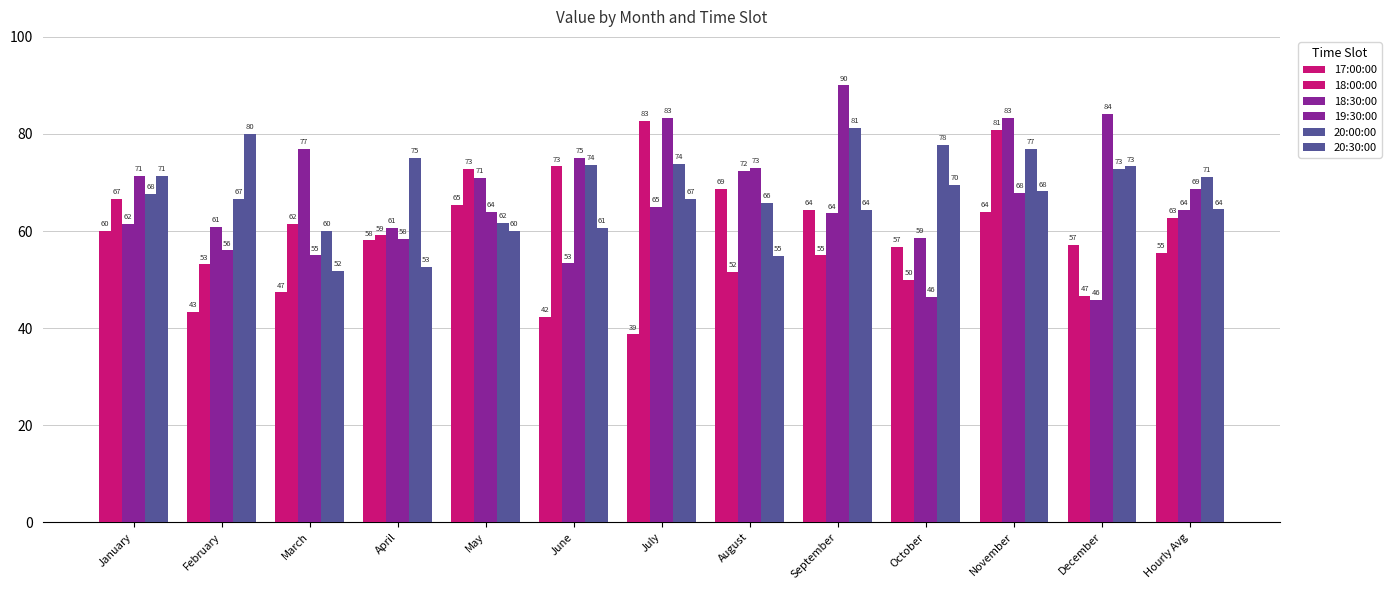

What is the sum of all 18:30:00 values?

837.6